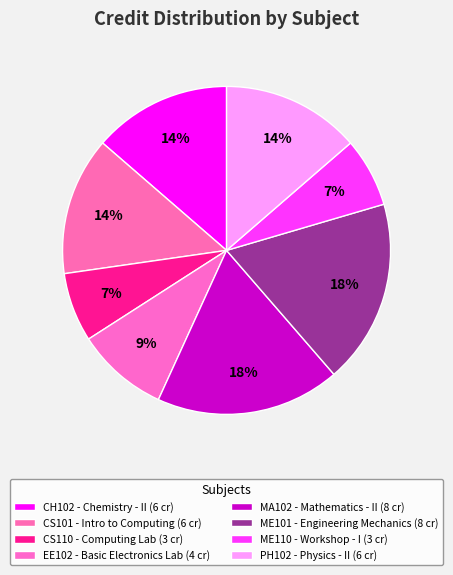

Do CH102 and EE102 together represent more than half of the pie?

No